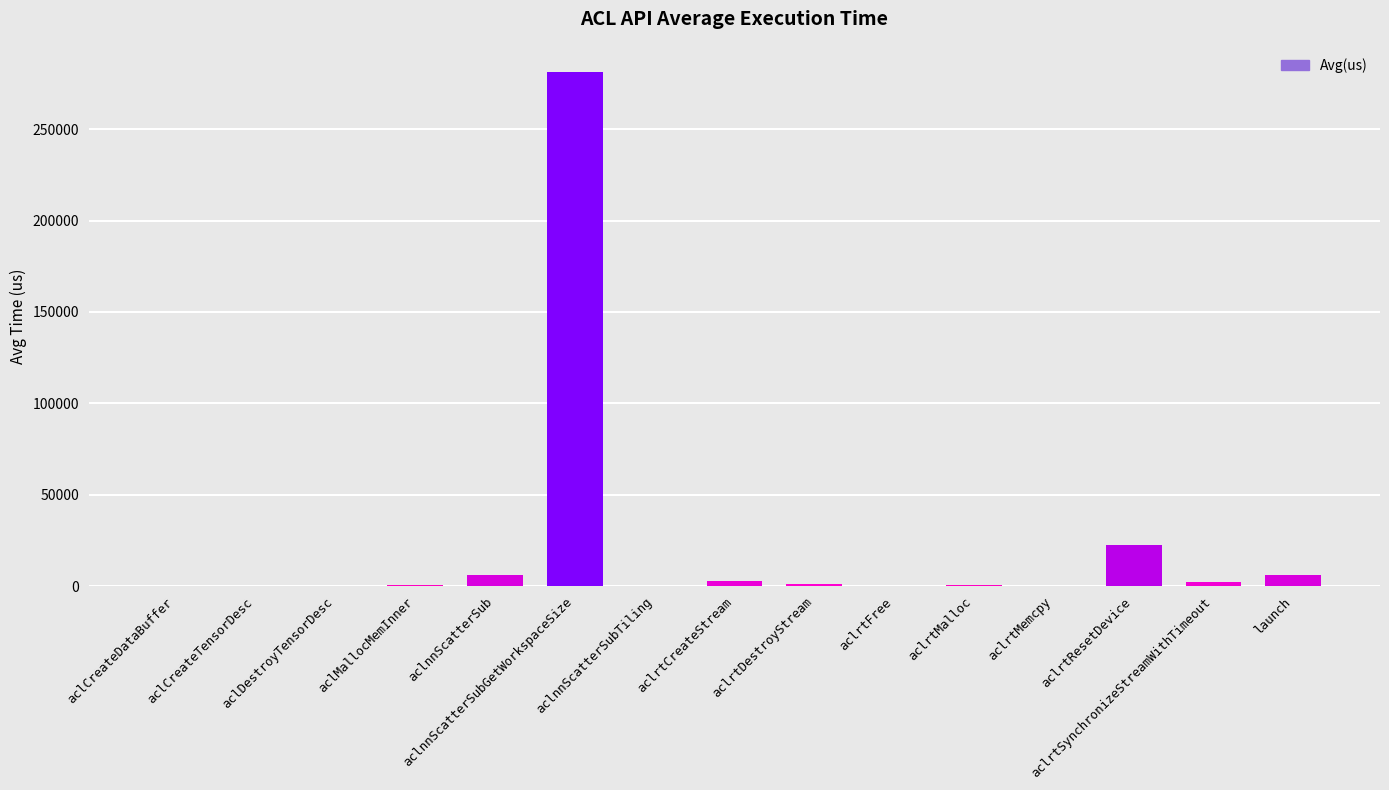

What is the greatest value displayed?

281513.3